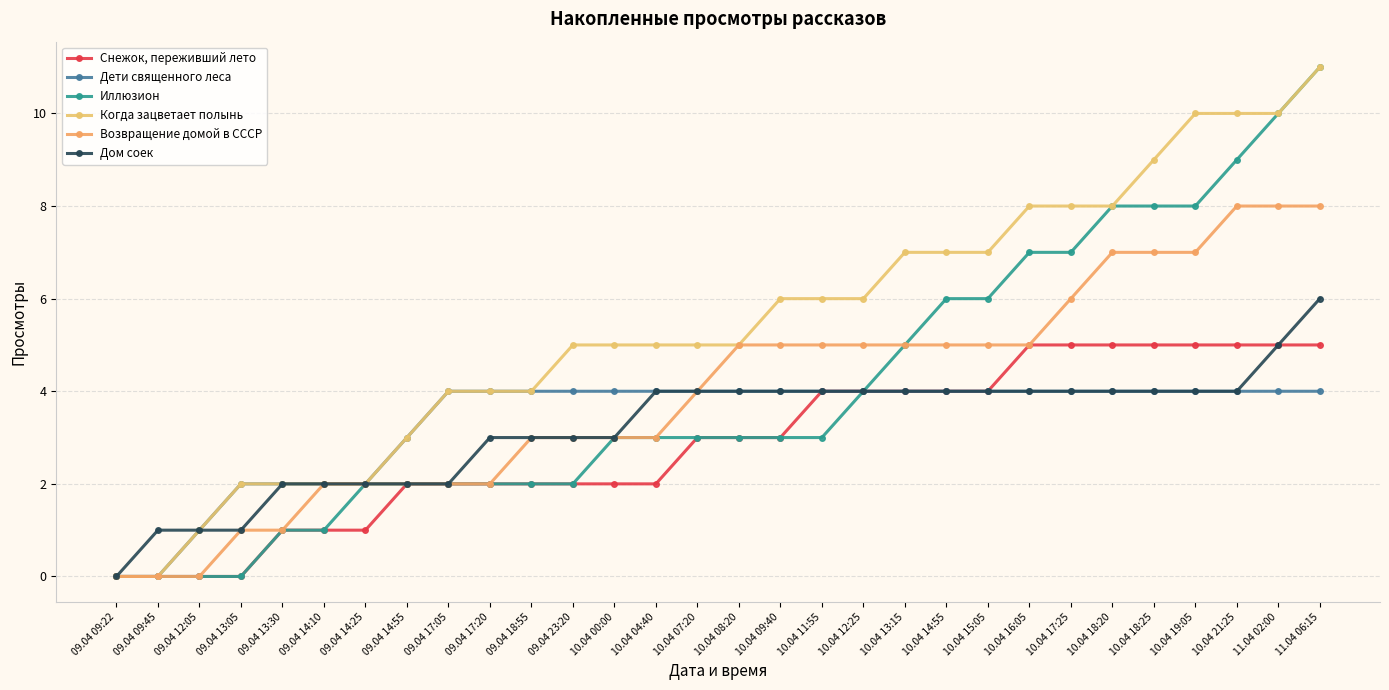

What is the sum of the Когда зацветает полынь values at 09.04 14:55 and 10.04 04:40?

8